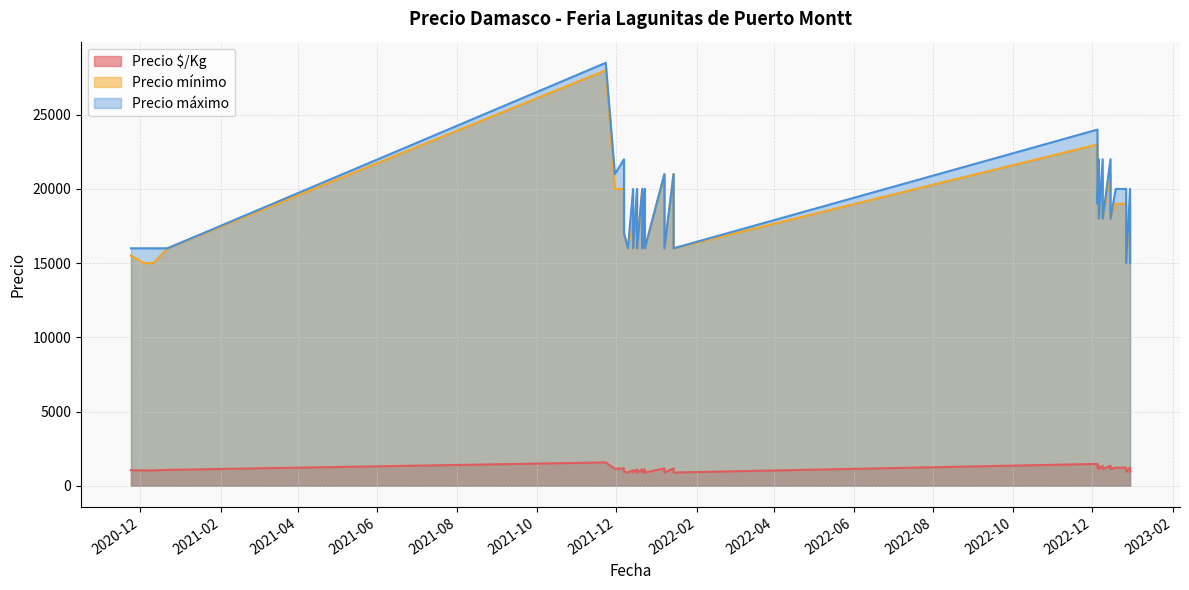

How many distinct data groups are displayed?

3